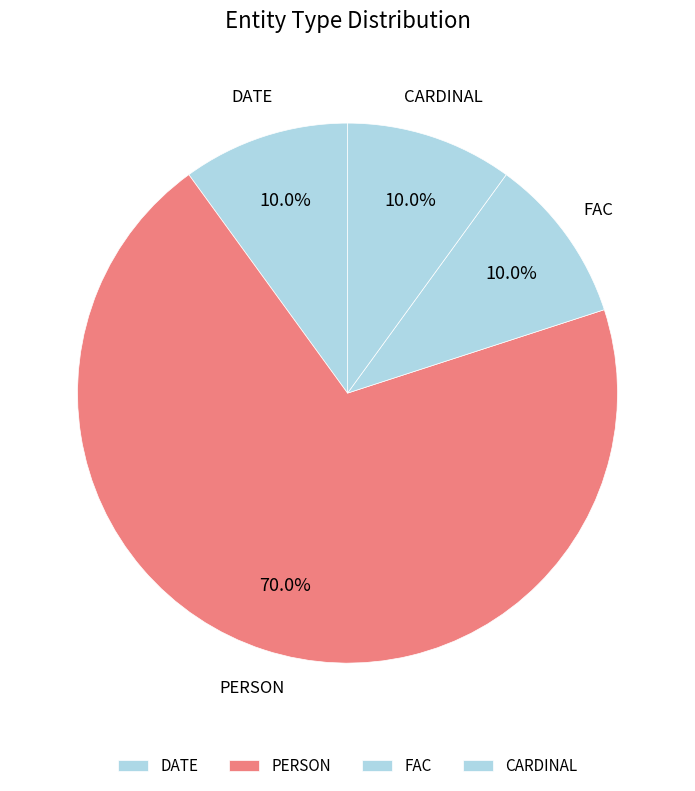

Is the sum of FAC and DATE greater than half?

No